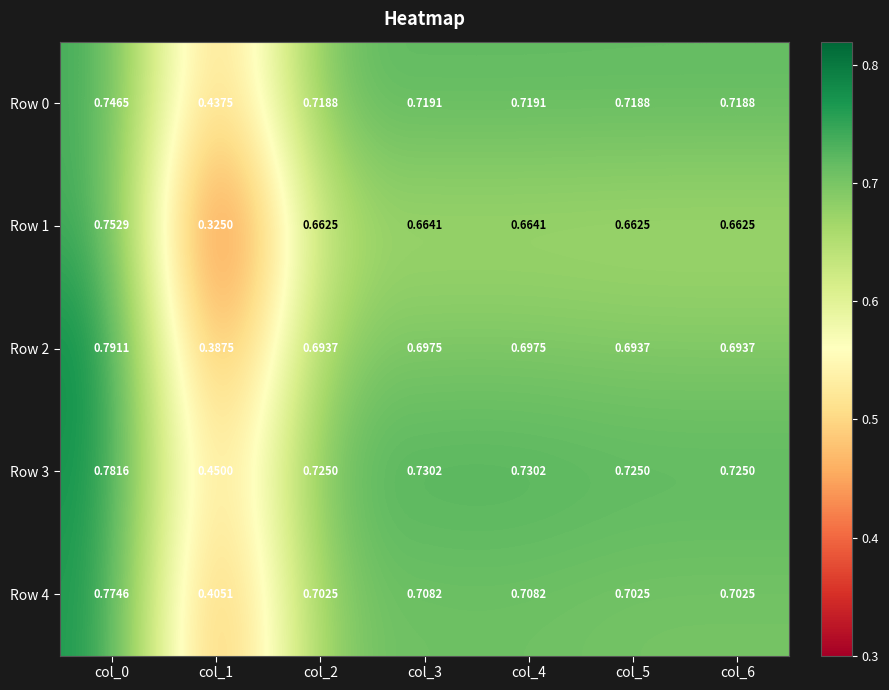

At which category does the chart reach its minimum across all series?

col_1